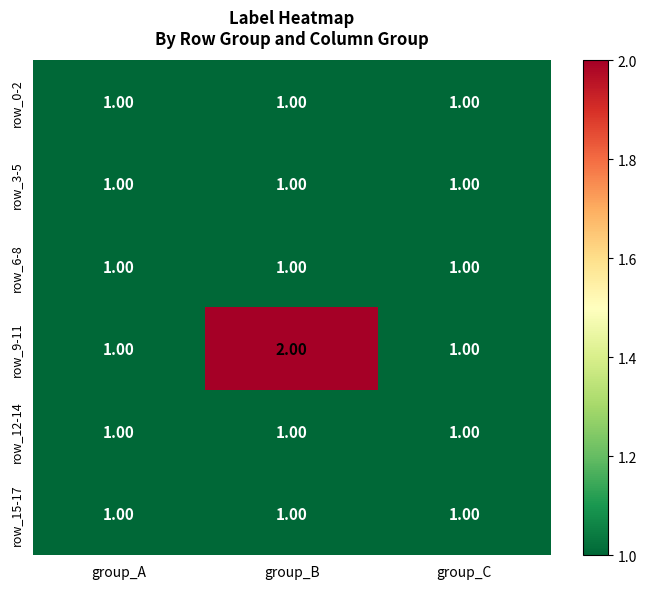

What is the total value across all series at group_C?

6